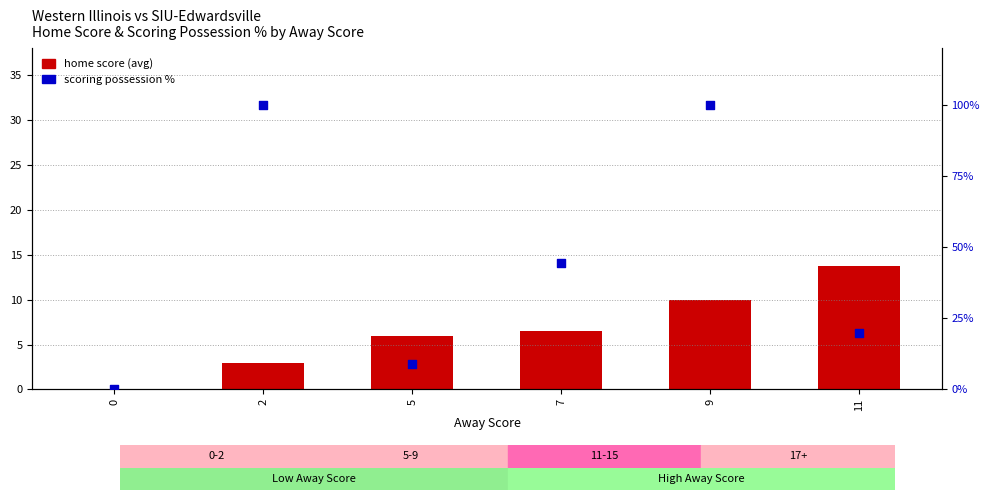

Is the value of scoring possession % at 7 greater than the value of home score (avg) at 7?

Yes